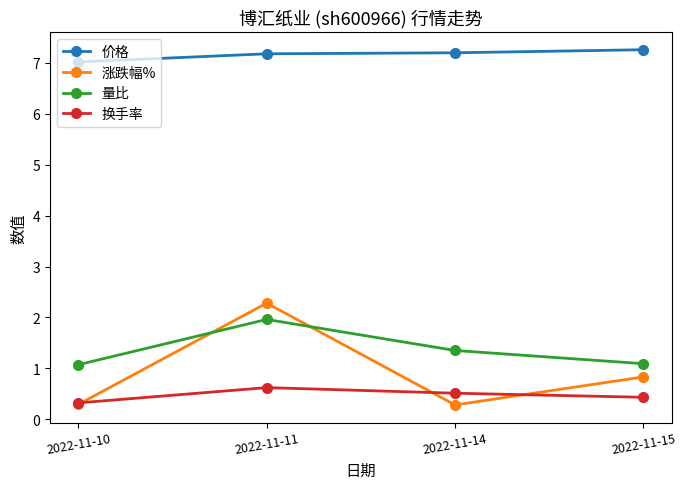

Read the 换手率 value at 2022-11-14.

0.5